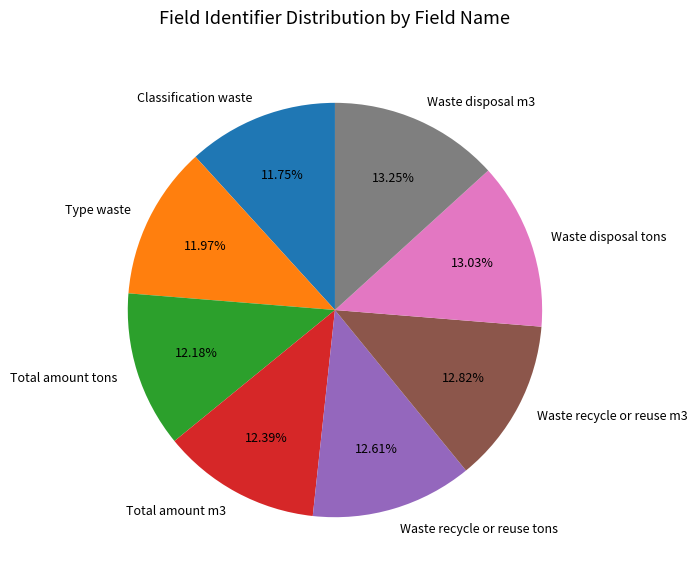

The Waste disposal tons slice represents 13% of the pie. True or false?

True